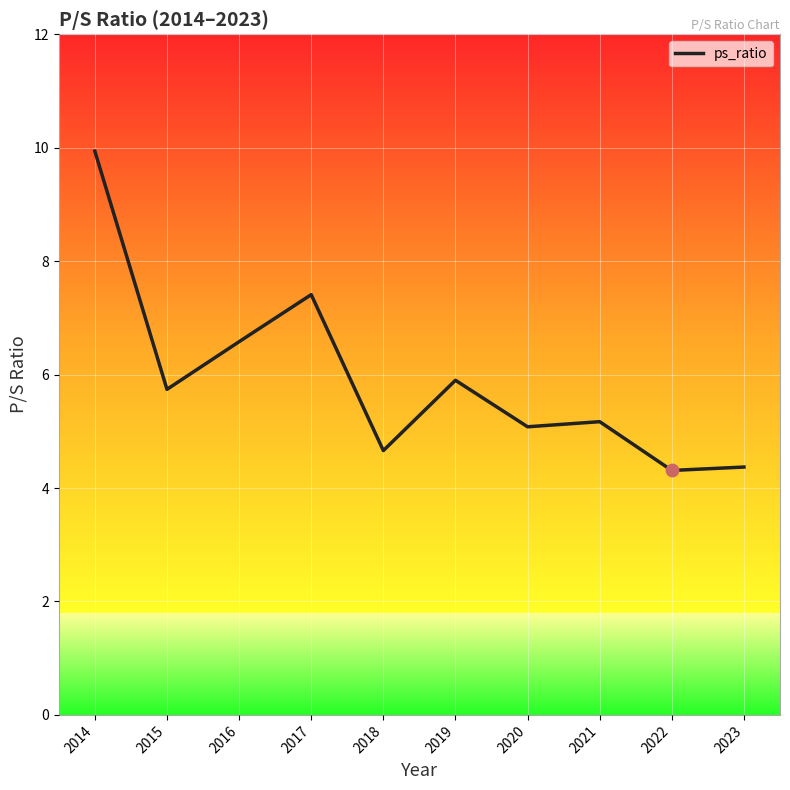

What is the ratio of the value at 2020 to the value at 2016?

0.8